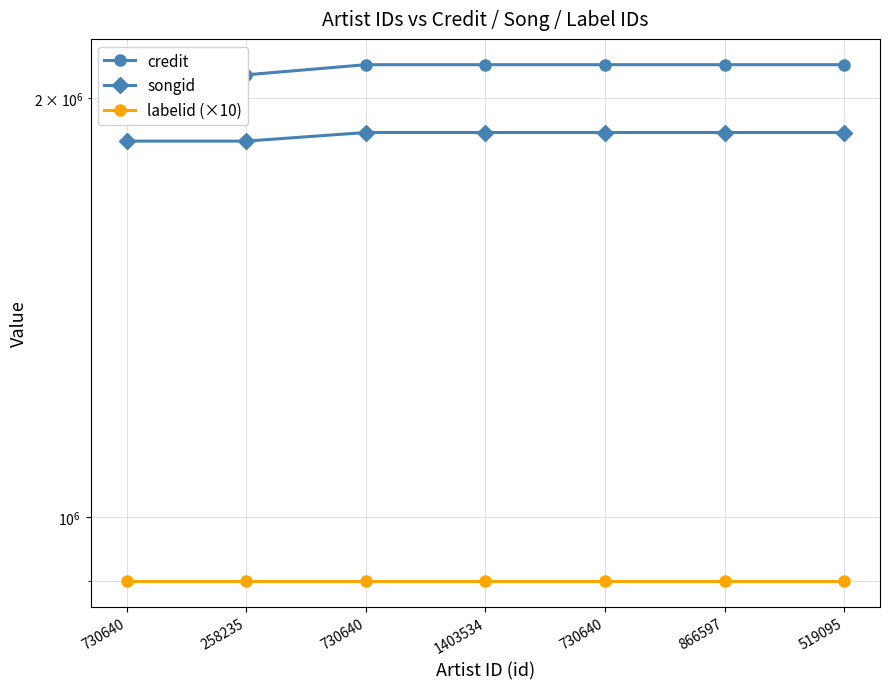

At which label is labelid (×10) closest to 900610?

730640